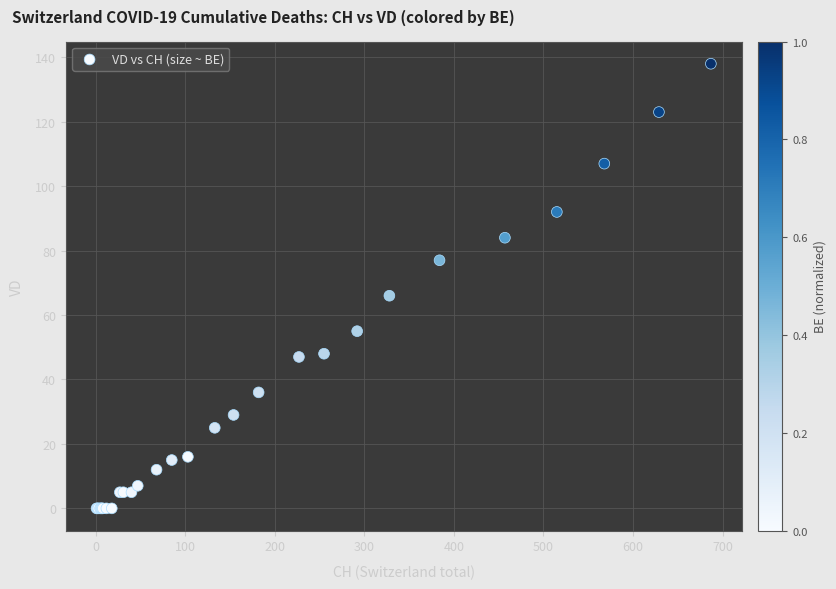

What Y value in the scatter plot is closest to 69?

66